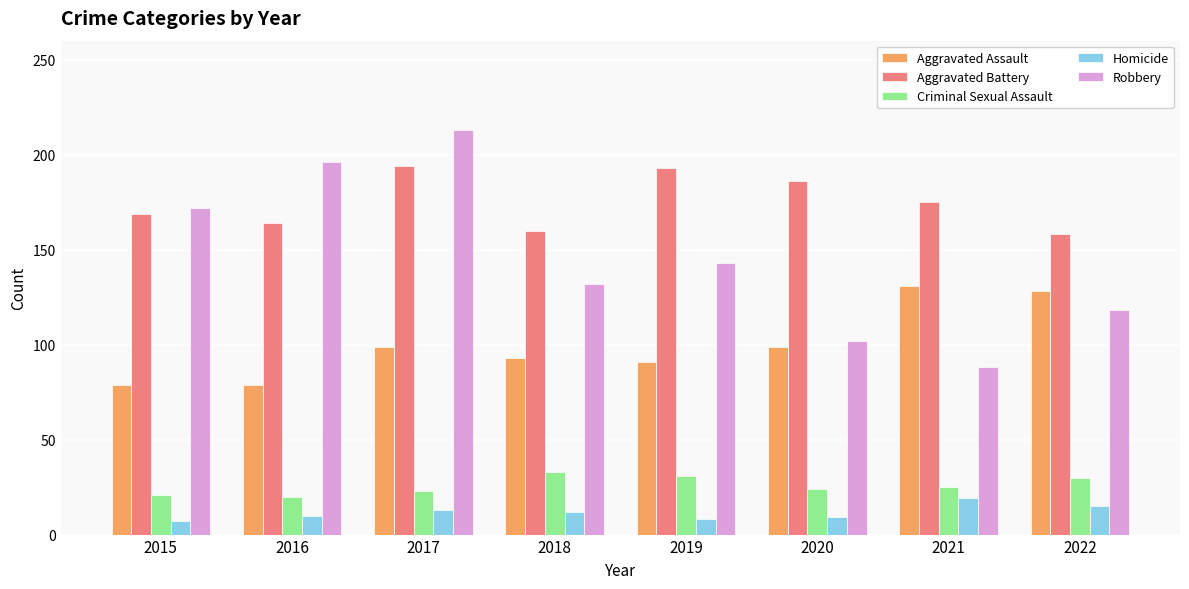

At how many categories does at least one series exceed 23?

8